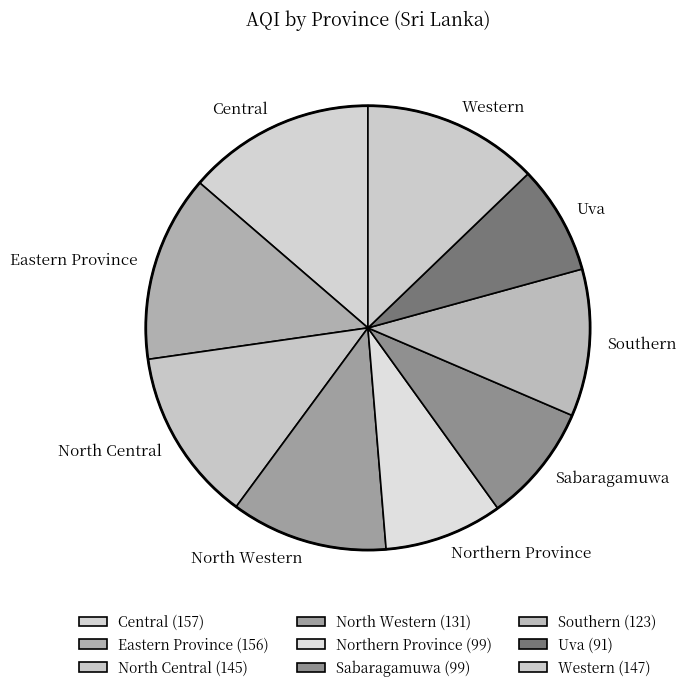

What is the smallest slice in the pie chart?

Uva